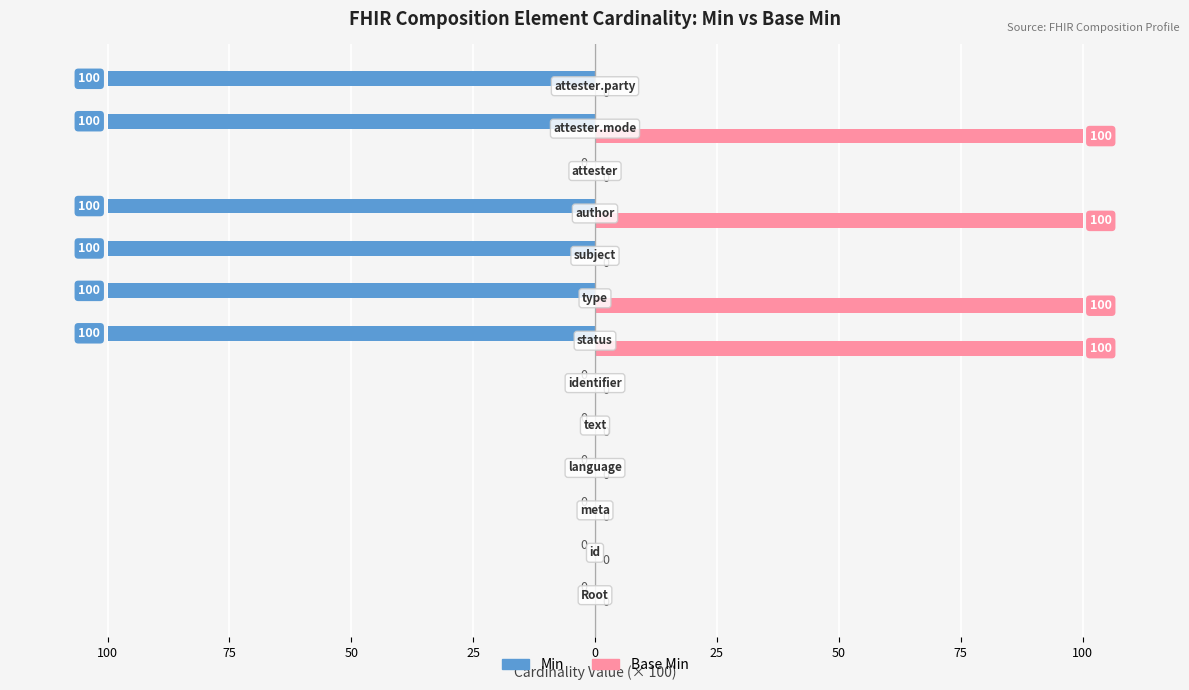

What are all the series names shown in the legend?

Min, Base Min